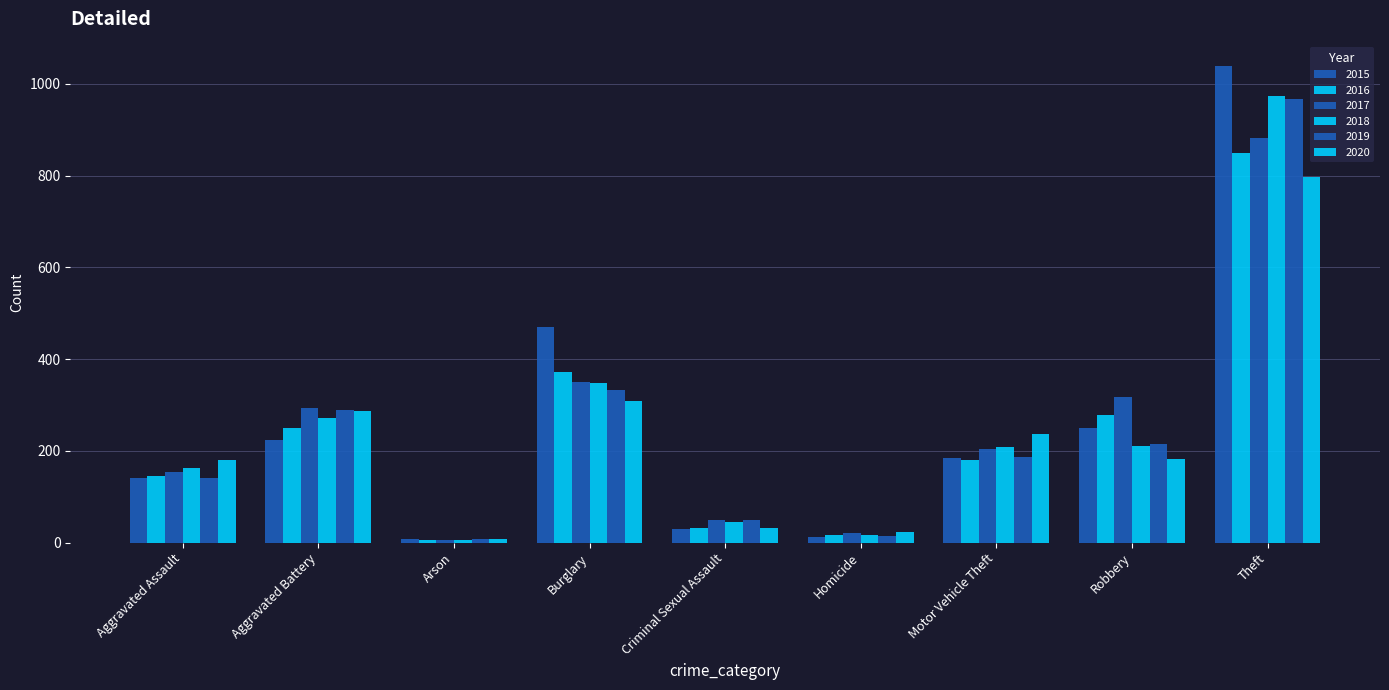

Which has a higher value, Aggravated Assault or Theft?

Theft